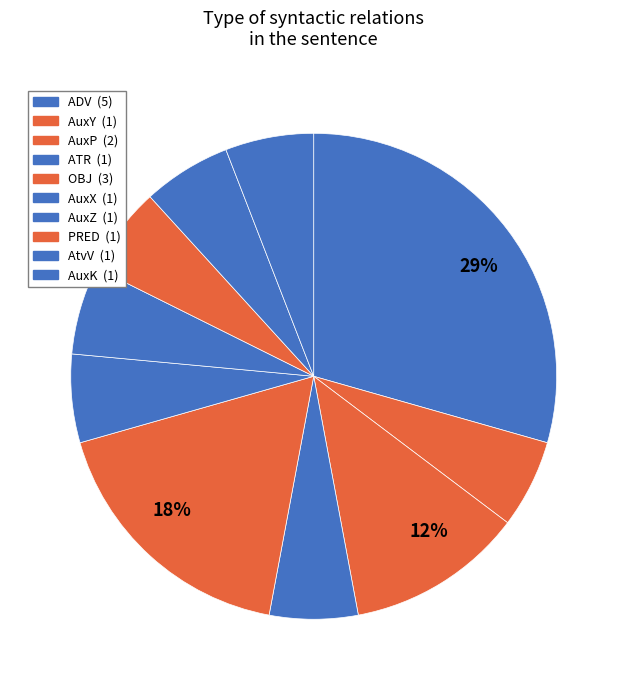

How many slices are in this pie chart?

10